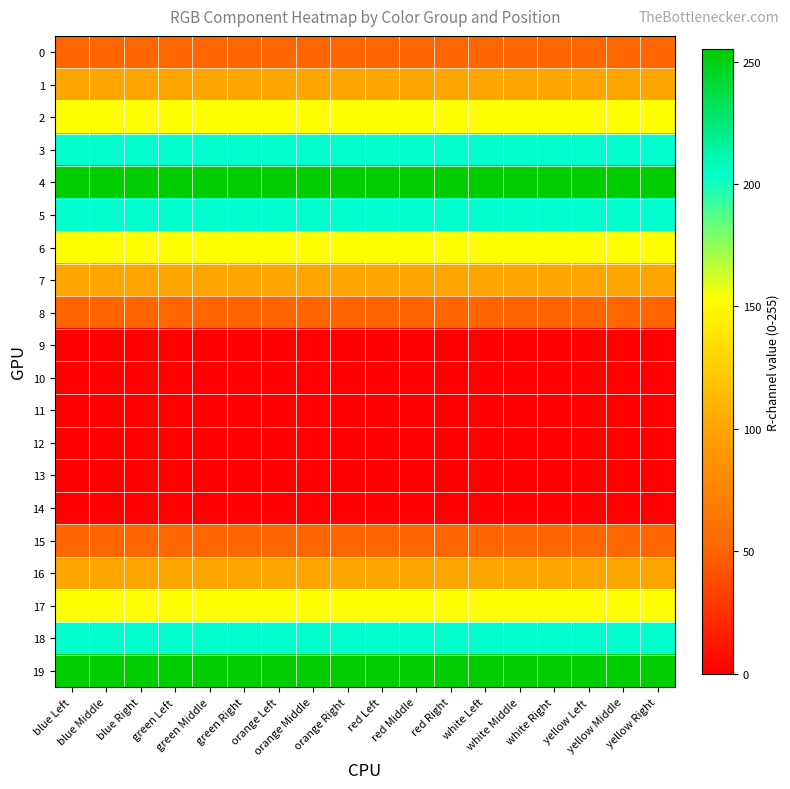

Count the number of data series in this chart.

20